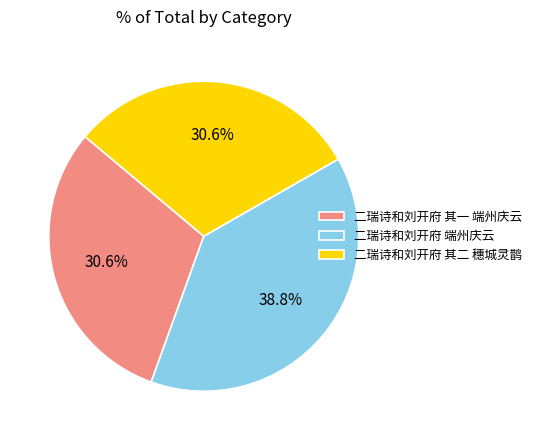

What is the ratio of the value at 二瑞诗和刘开府 其一 端州庆云 to the value at 二瑞诗和刘开府 其二 穗城灵鹊?

1.0